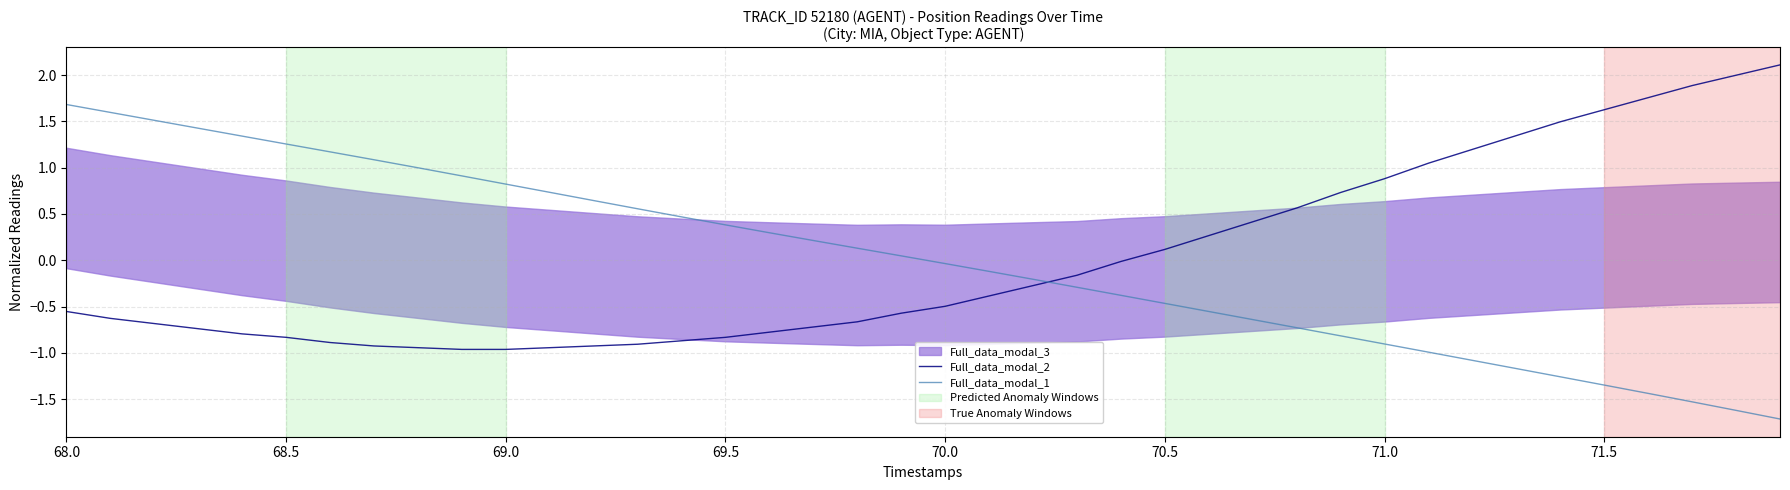

What is the difference between the second highest and second lowest values in the Full_data_modal_1 series?

3.2